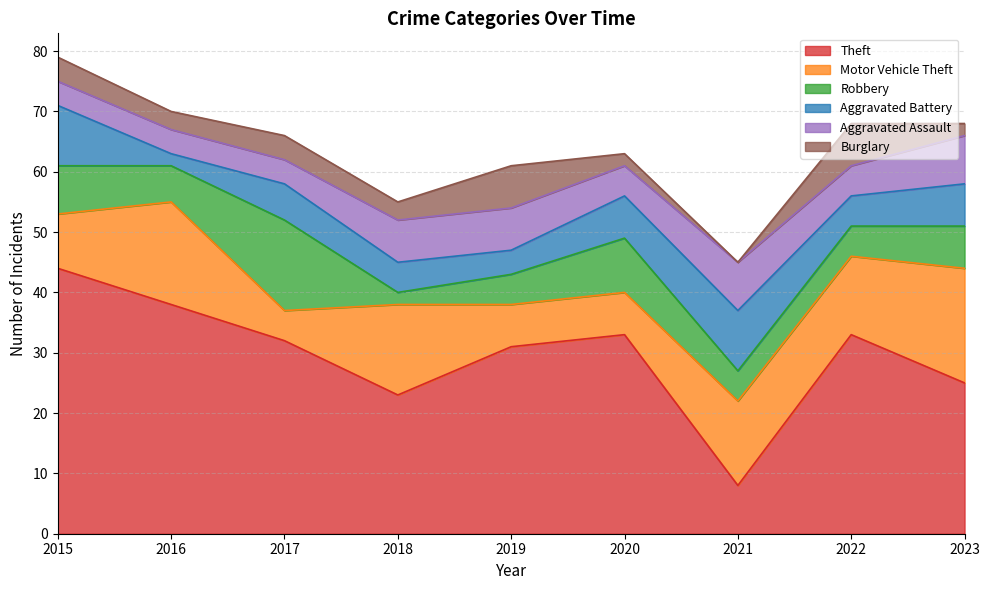

How many categories are shown in the chart?

9